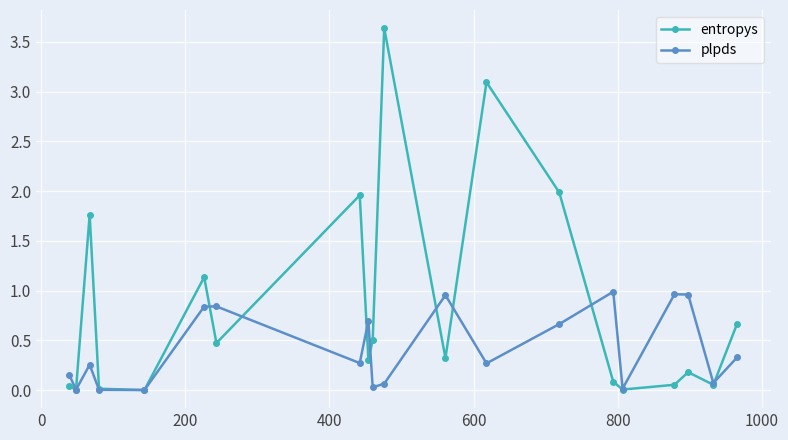

Which series has the widest spread of values?

entropys